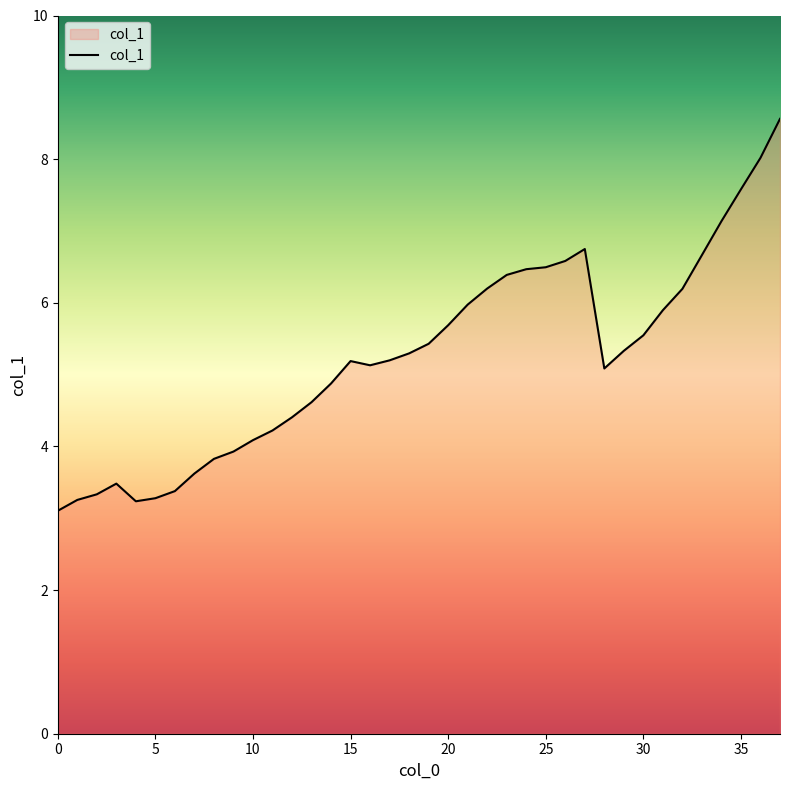

How many values exceed 5?

23